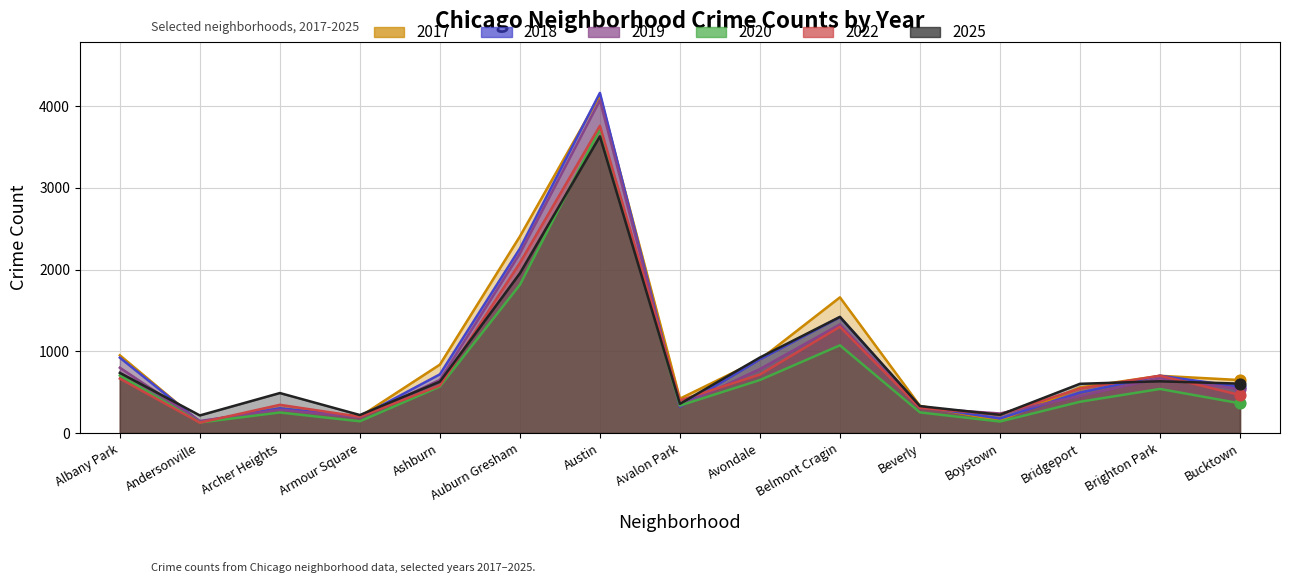

Is the value of 2019 at Albany Park greater than the value of 2018 at Boystown?

Yes